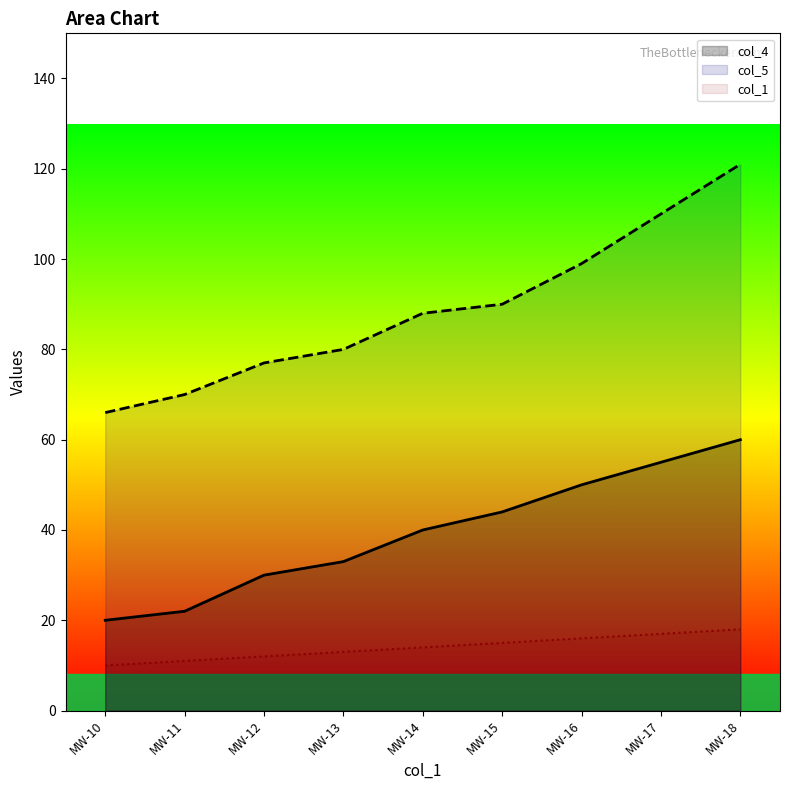

At which category is the sum across all series the highest?

MW-18